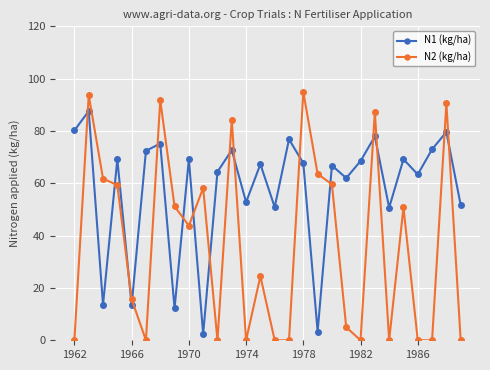

What is the value of the N1 (kg/ha) point at the 28th from the left?

51.7